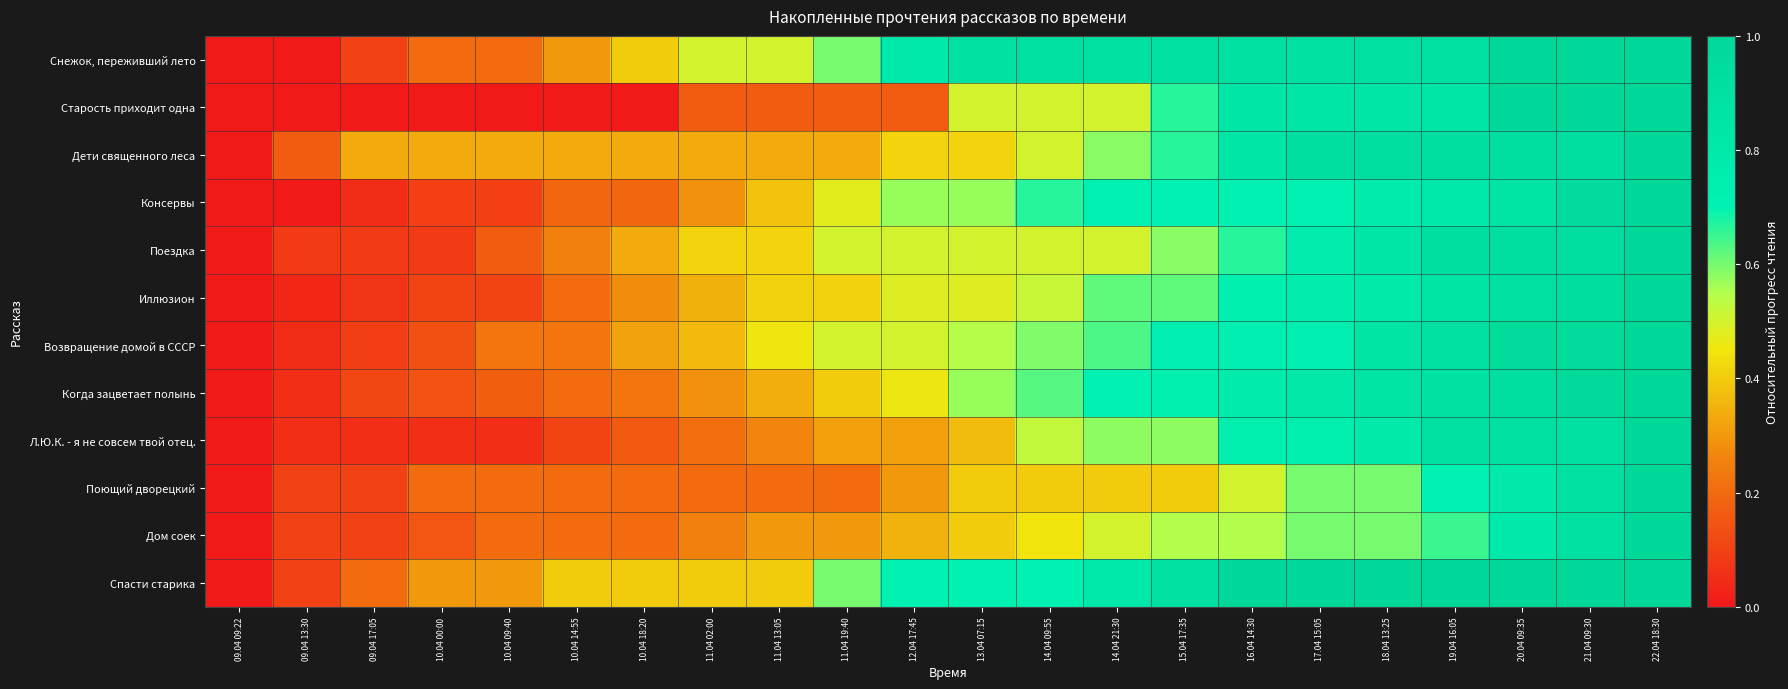

At how many categories does at least one series exceed 0?

21